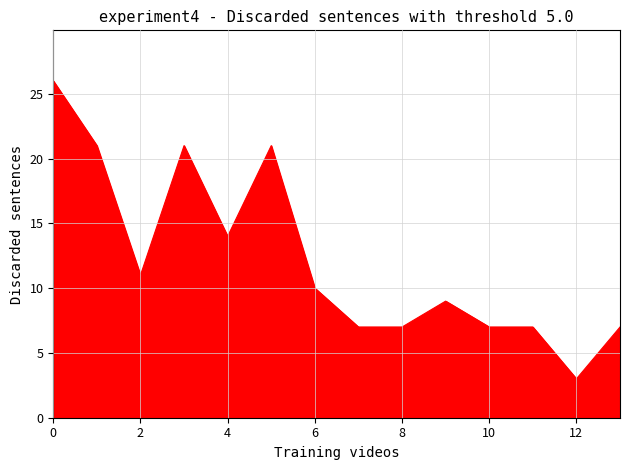

What is the difference between the maximum and minimum values?

23